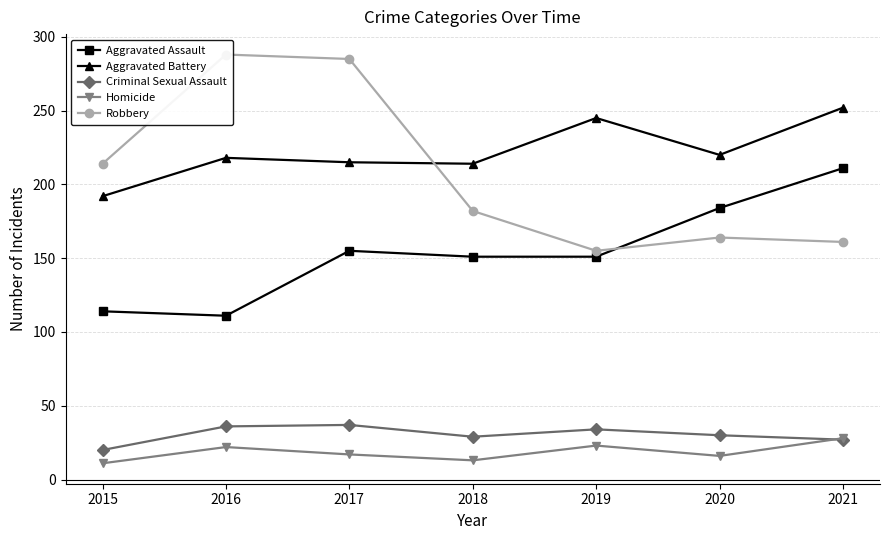

What is the value of the Aggravated Battery point at the 2nd from the left?

218